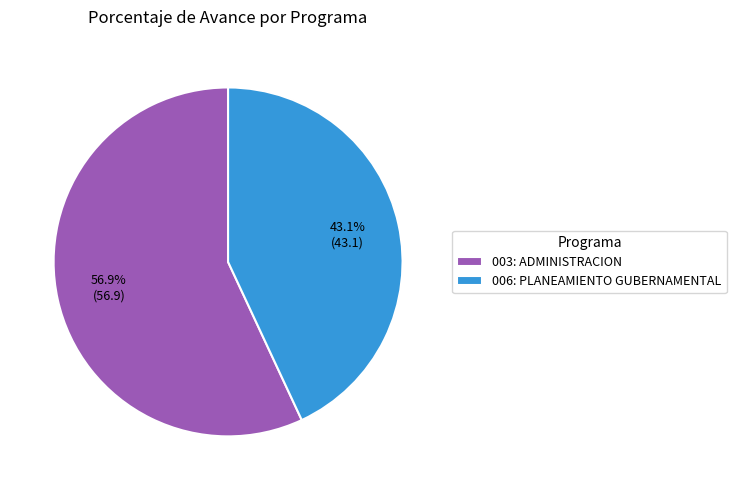

What percentage is the 003: ADMINISTRACION slice, to the nearest percent?

57%